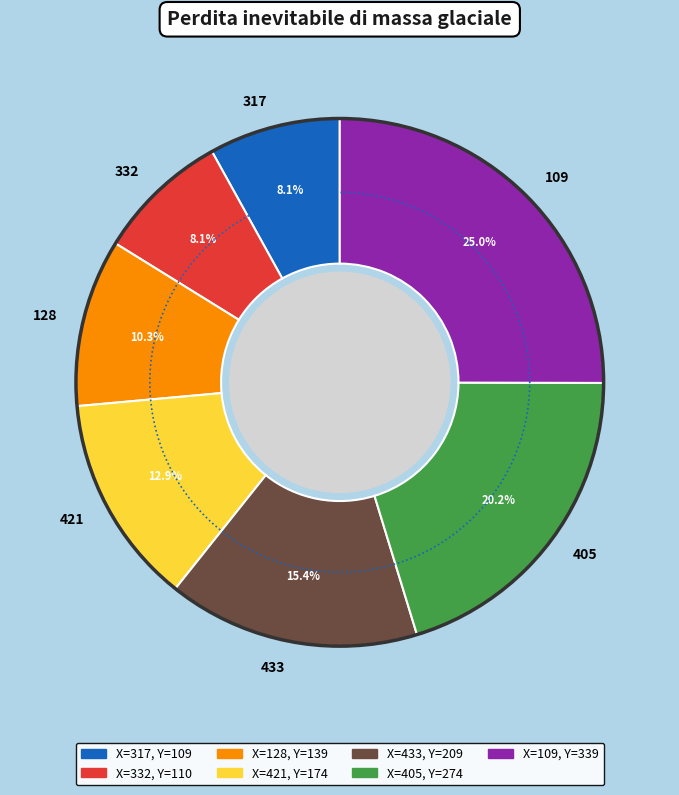

Rank the categories by value from highest to lowest.

109, 405, 433, 421, 128, 332, 317